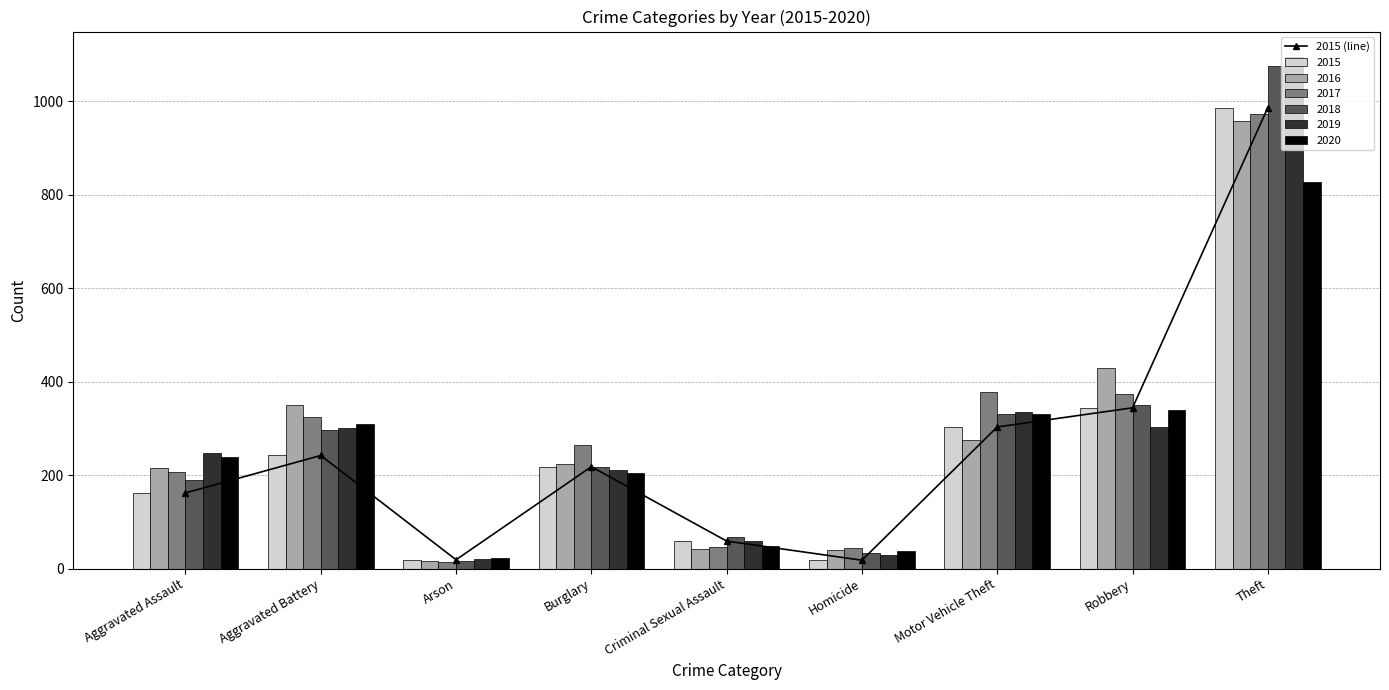

What is the sum of all values?

2351